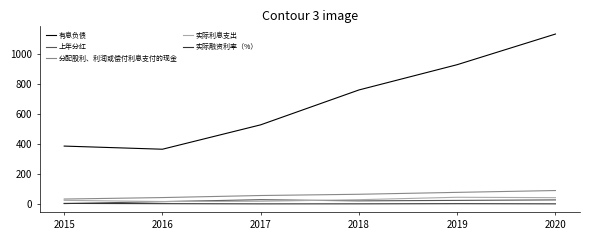

What is the difference between the 实际融资利率（%） values at 2016 and 2019?

0.2